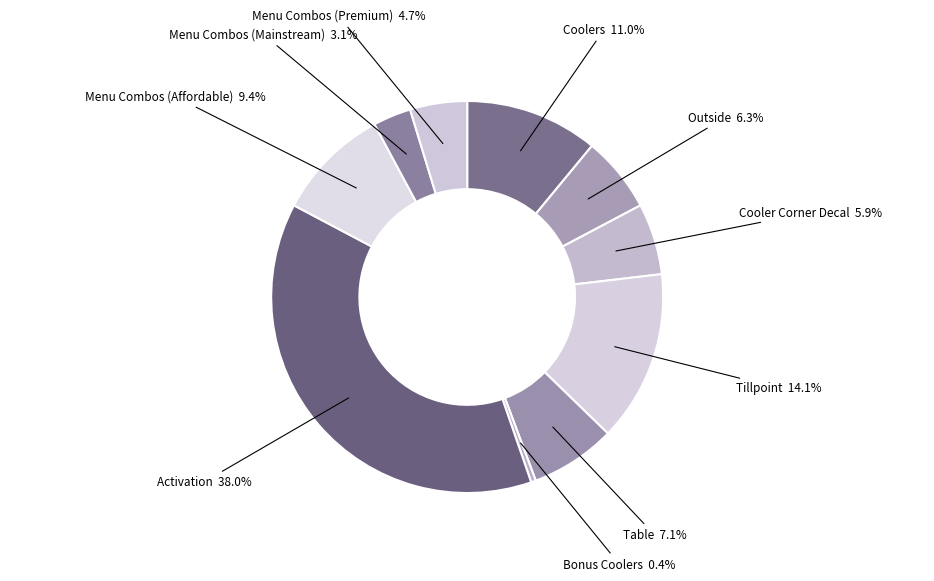

Between Menu Combos (Premium) and Cooler Corner Decal, which is larger?

Cooler Corner Decal